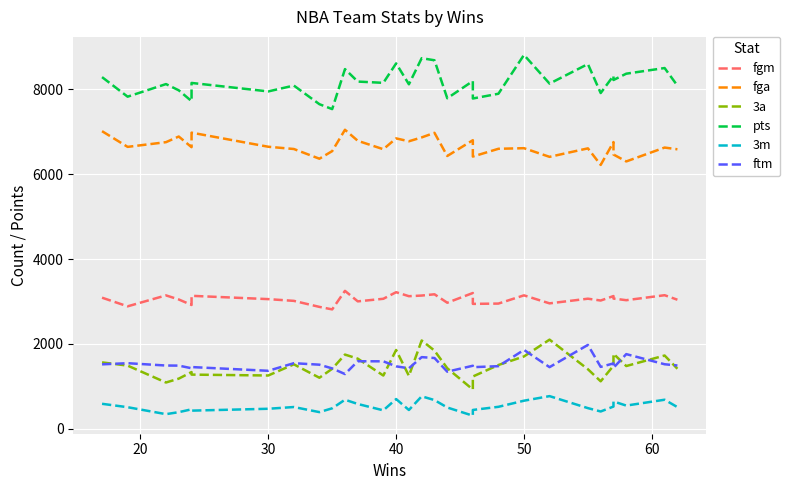

What are all the series names shown in the legend?

fgm, fga, 3a, pts, 3m, ftm